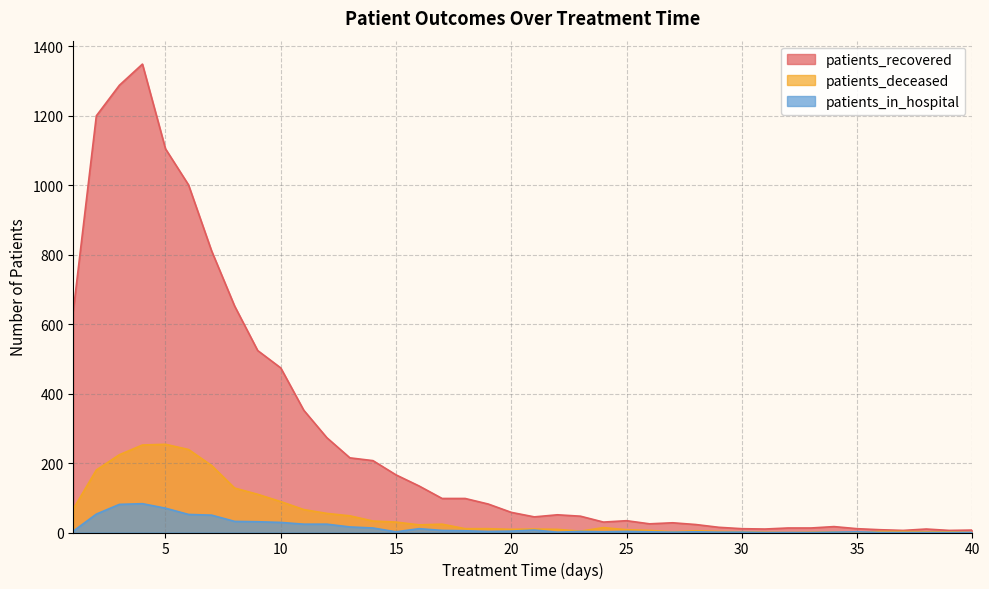

At which category is the sum across all series the highest?

4